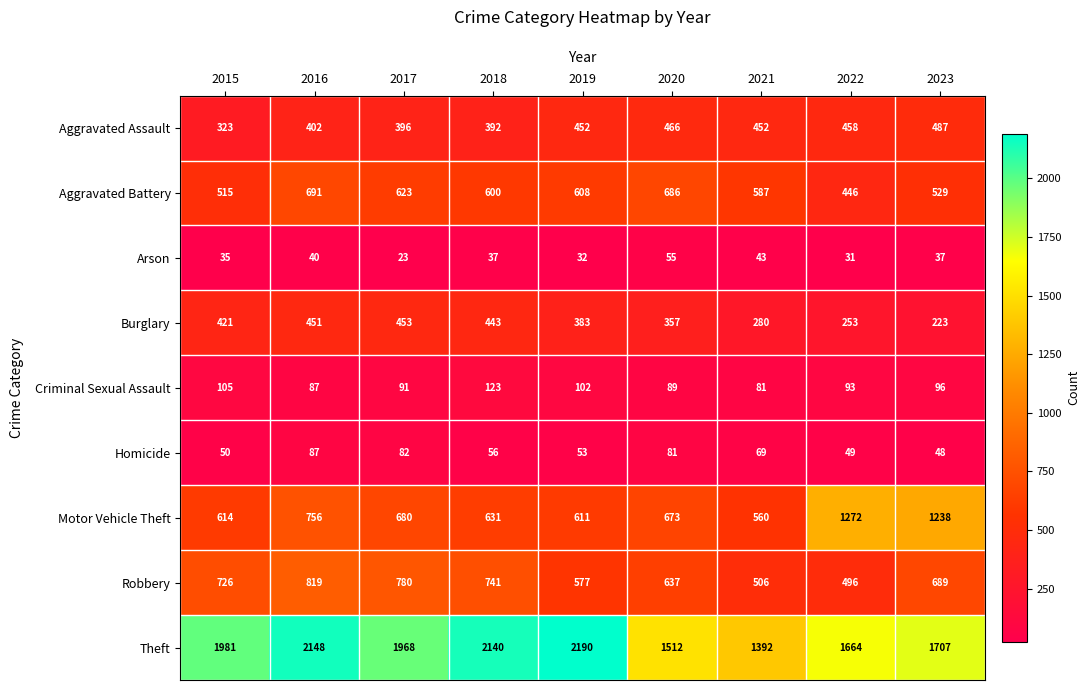

Which label corresponds to the smallest value in the chart?

2017